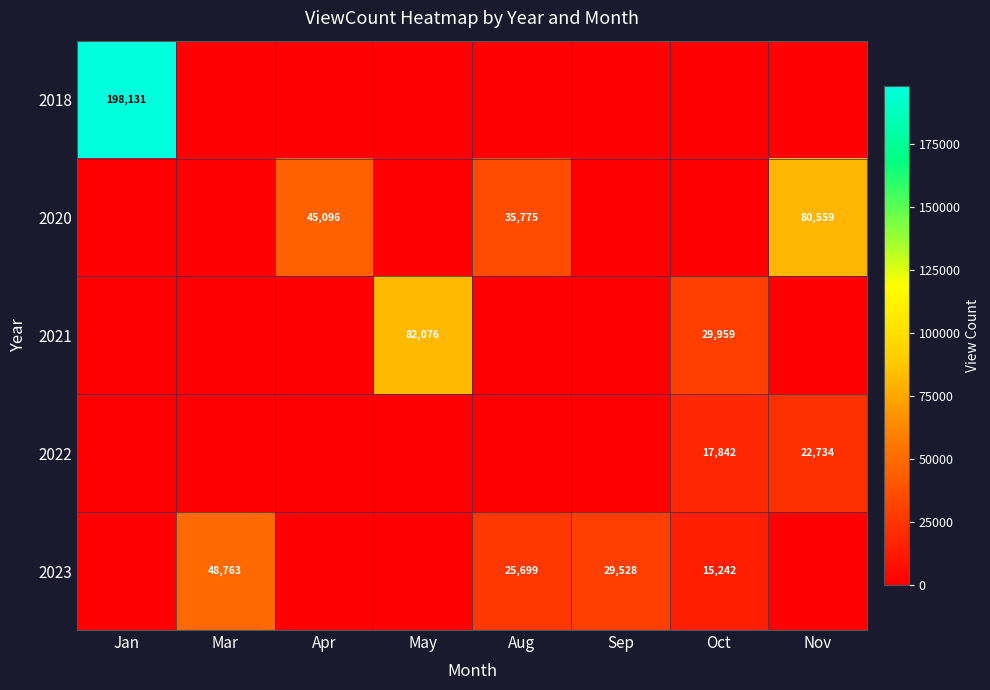

Is it true that 2018 equals 307340 at Jan?

False